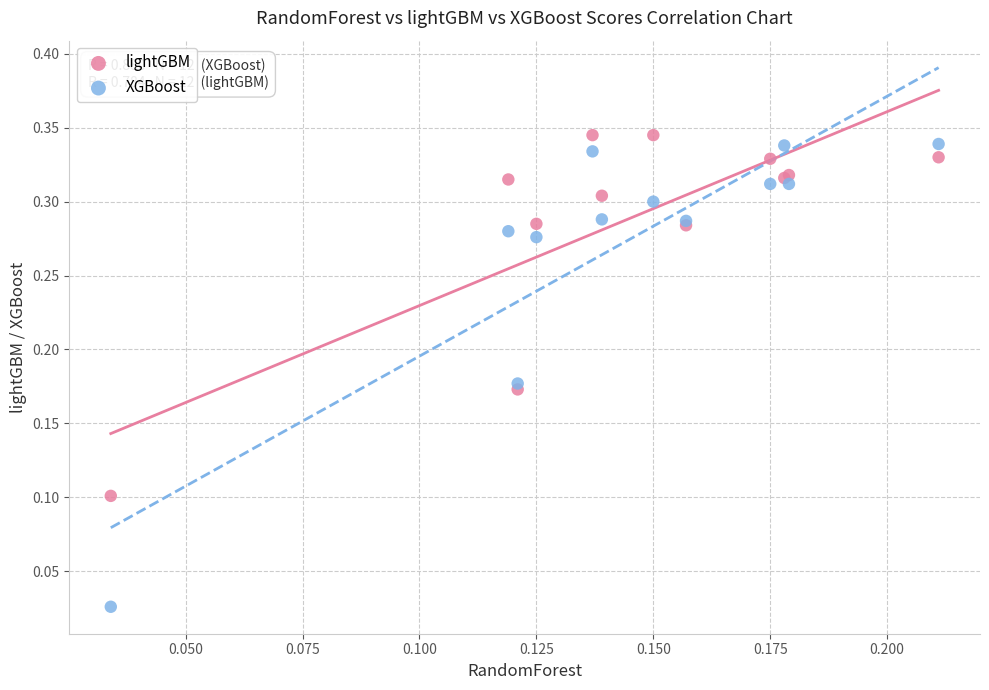

Which series reaches the minimum Y coordinate?

XGBoost